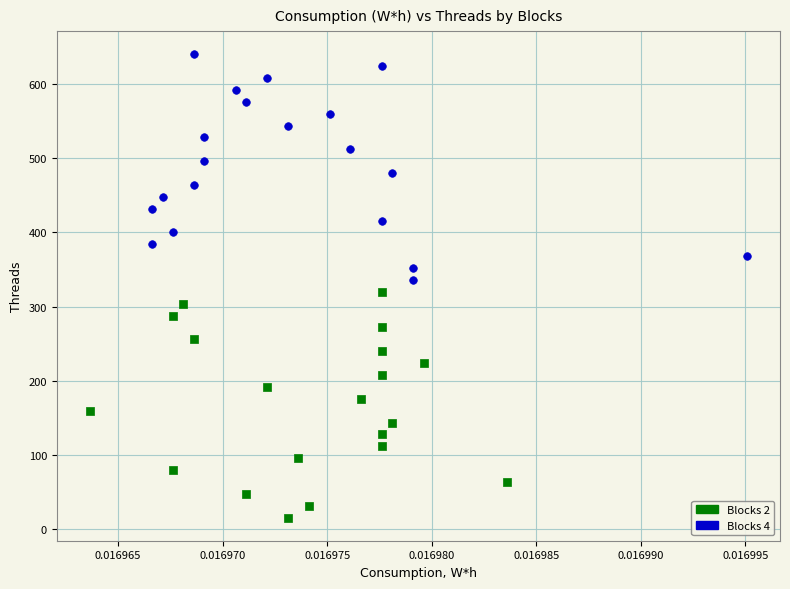

Which series reaches the maximum Y coordinate?

Blocks 4